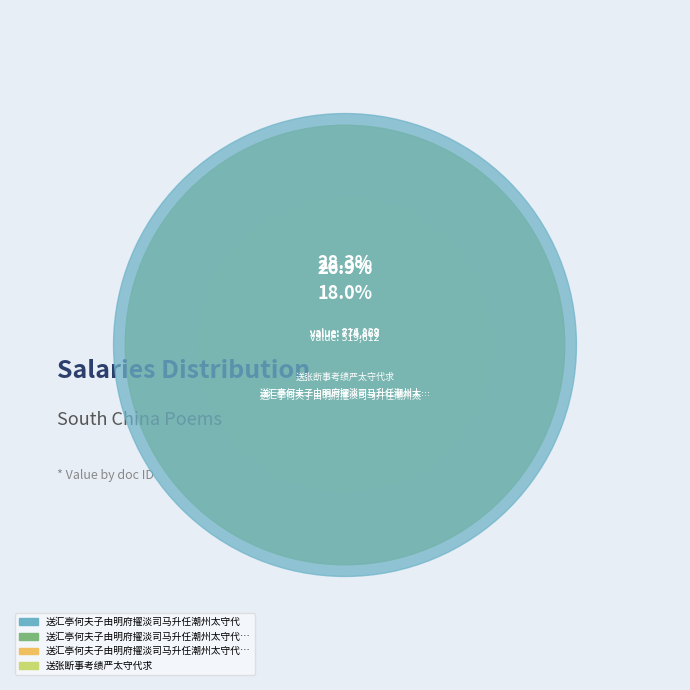

To the nearest percent, what portion does 送张断事考绩严太守代求 represent?

18%